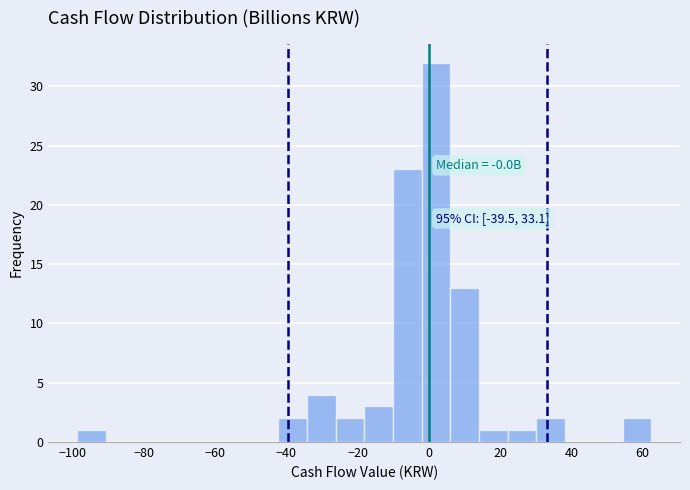

Over which range of the x-axis is the bar tallest?

-2 to 6